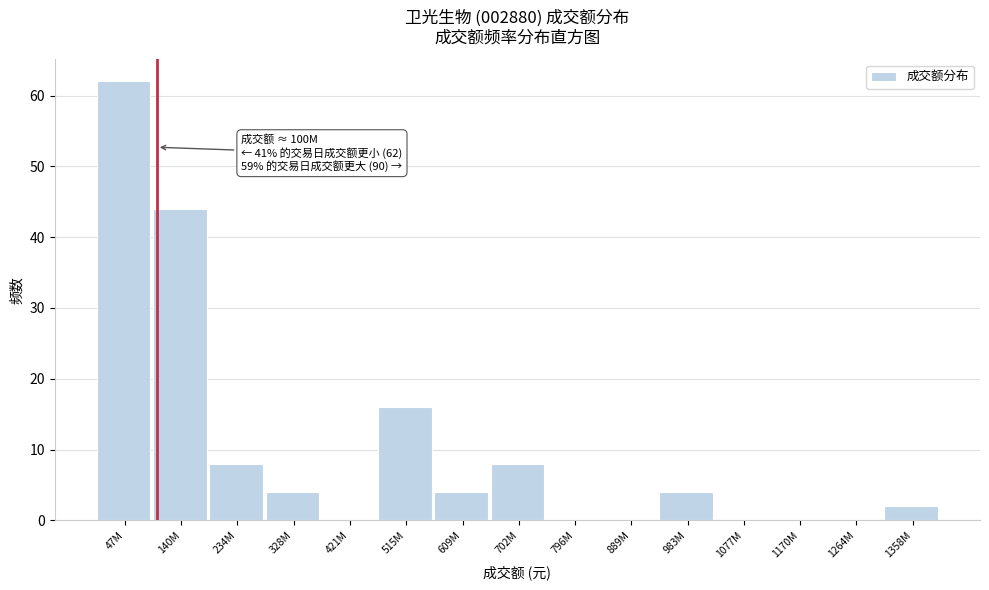

What is the sum of the values at 983M and 140M?

48